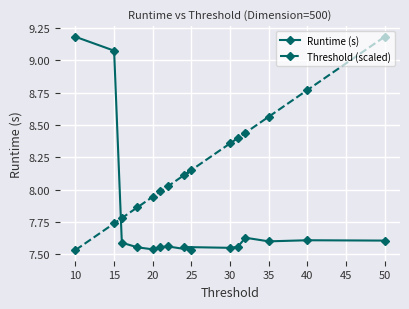

Is the value of Threshold (scaled) at 40 greater than the value of Runtime (s) at 10?

No